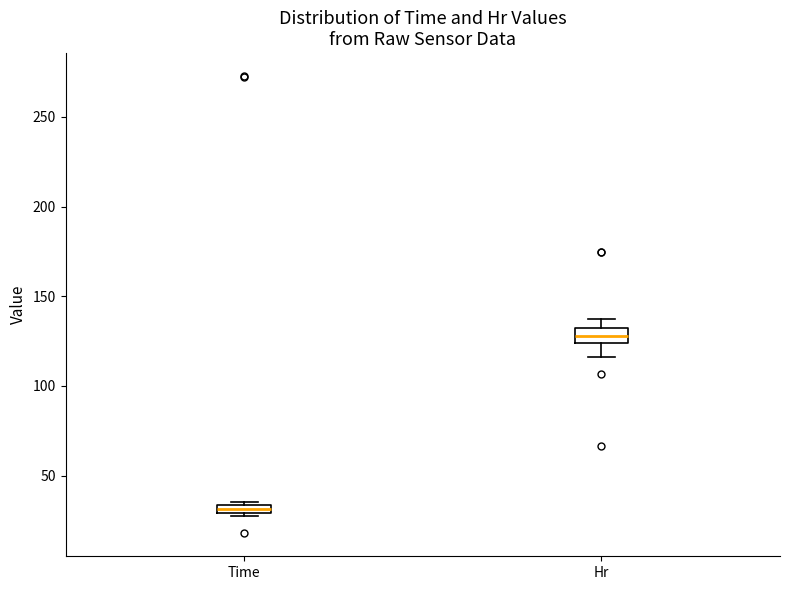

Where is the lower edge of the box for Hr on the y-axis? The values are not printed on the chart, so give them approximately, as read against the axis.

125